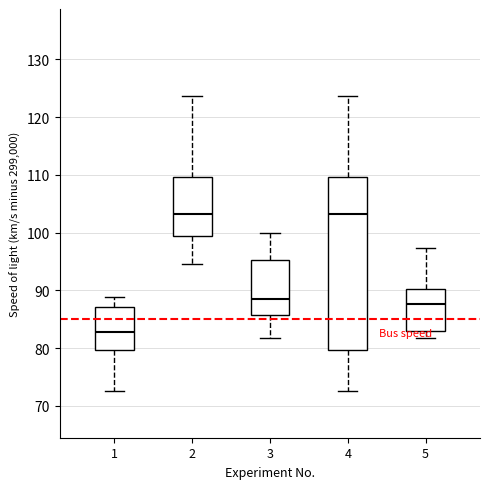

Reading left to right, read every box against the y-axis: the position of its median line, the range the box covers, and the ends of its whiskers. The values are not printed on the chart, so give them approximately, as read against the axis.

1: median 83, box 80 to 87, whiskers 73 to 89
2: median 103, box 99 to 110, whiskers 95 to 124
3: median 89, box 86 to 95, whiskers 82 to 100
4: median 103, box 80 to 110, whiskers 73 to 124
5: median 88, box 83 to 90, whiskers 82 to 97